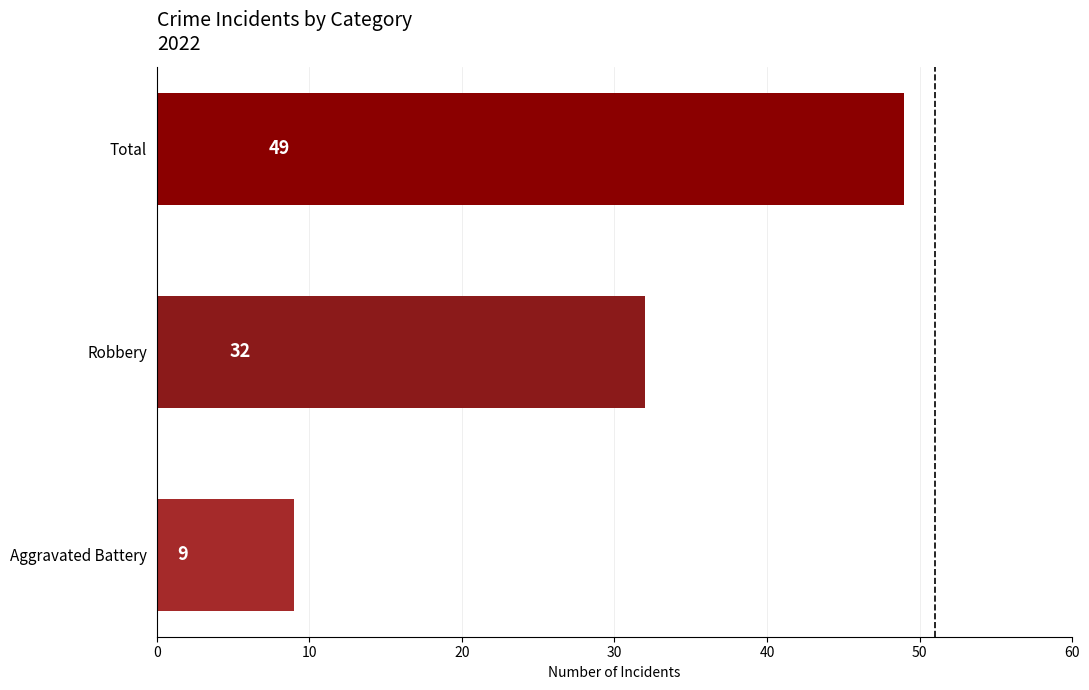

Count the values in the range 9 to 49.

3